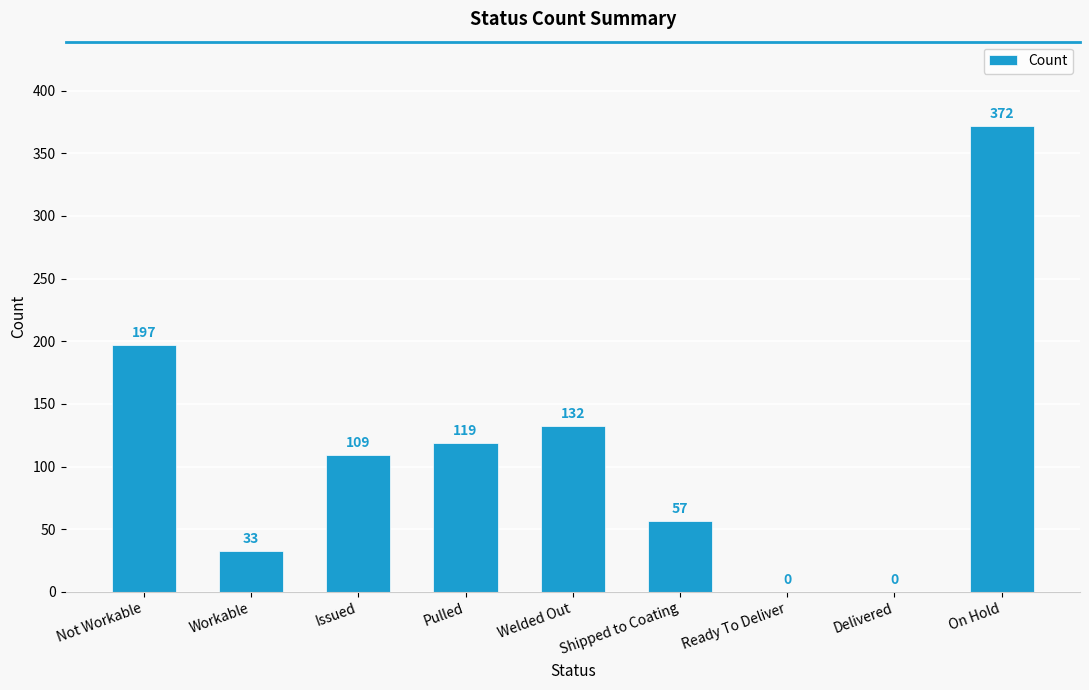

Where does the data first go above 109?

Not Workable